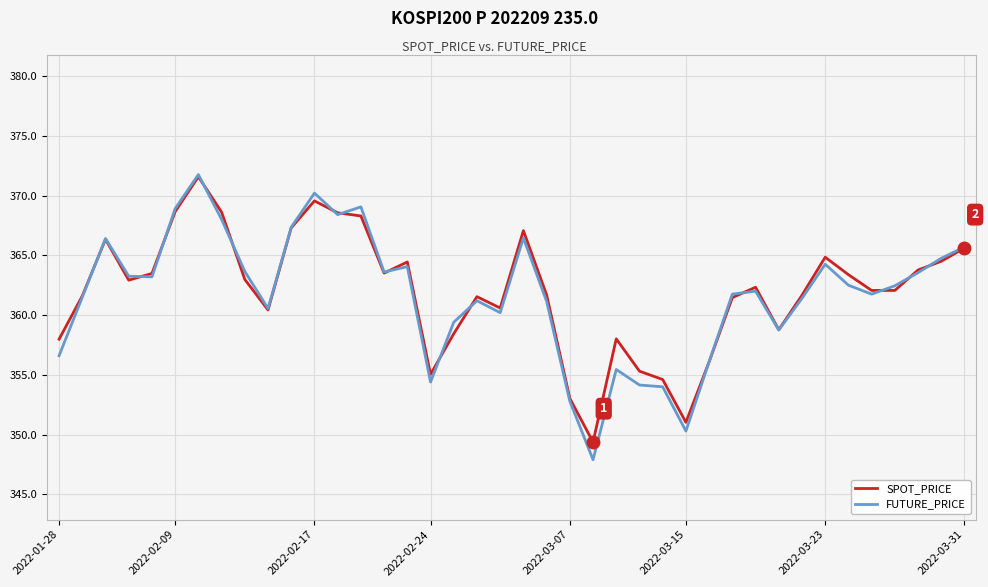

What is the maximum value shown in the chart?

371.8